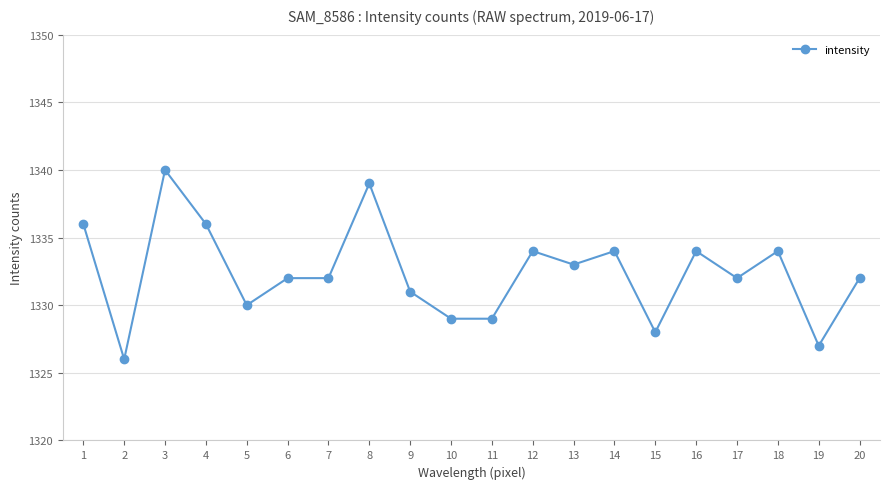

The chart shows a value of 2358 at 9. True or false?

False